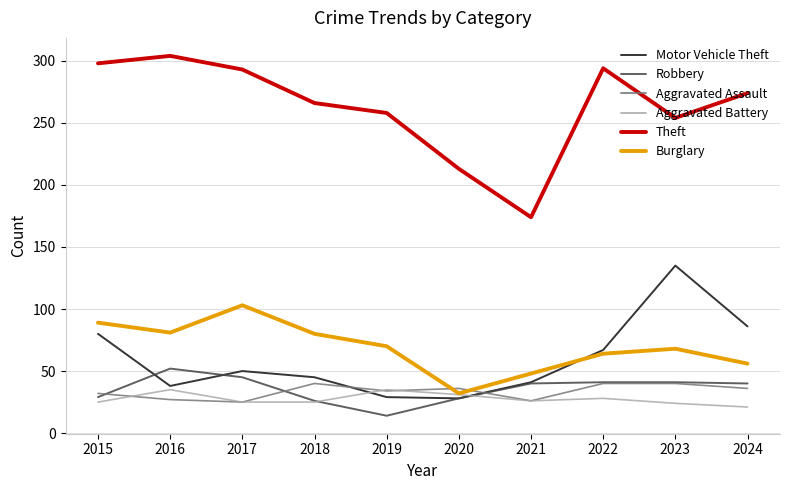

Which series has the largest total across all categories?

Theft